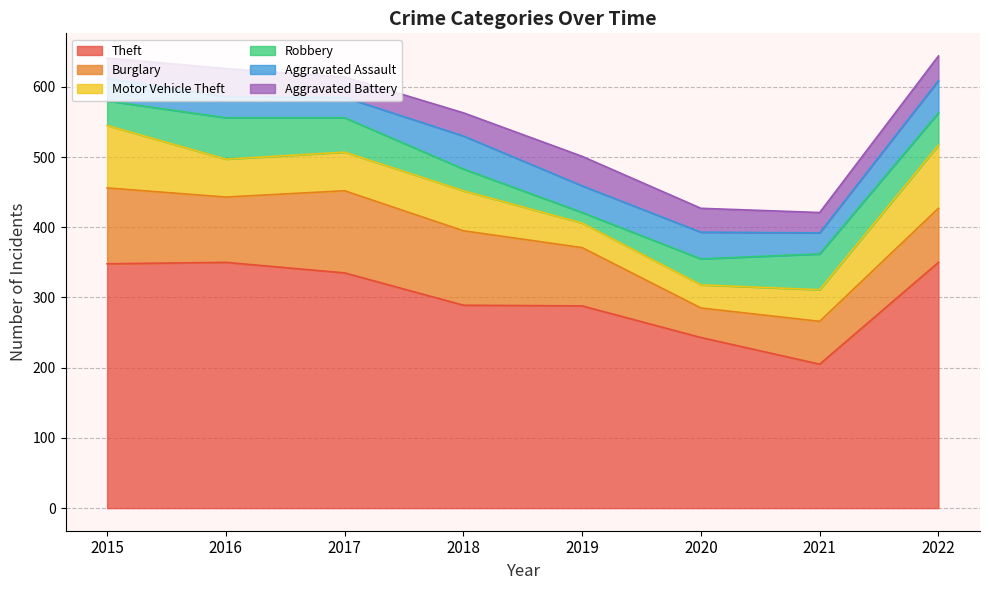

Which series has the largest total across all categories?

Theft